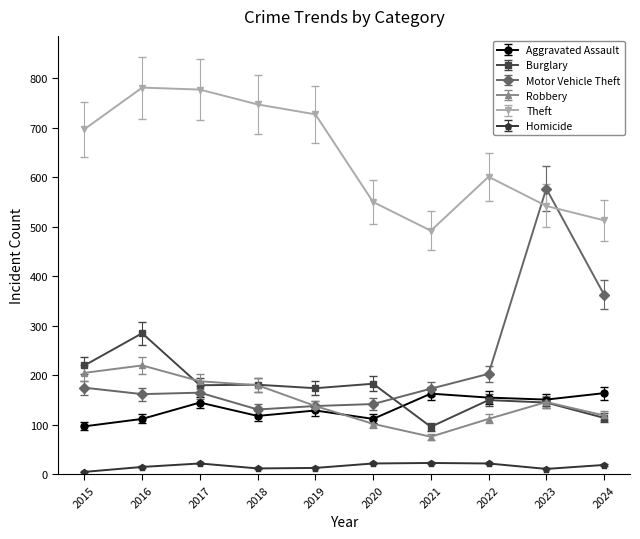

What is the spread (max minus min) of values at 2016?

766